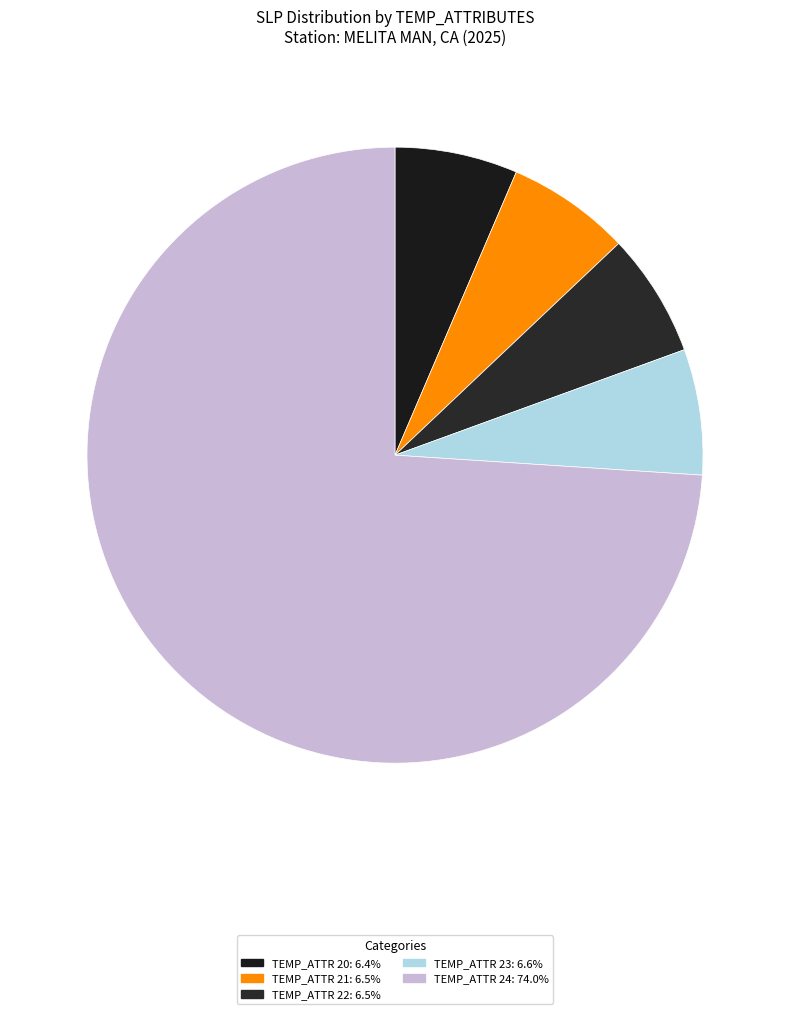

How many slices are in this pie chart?

5